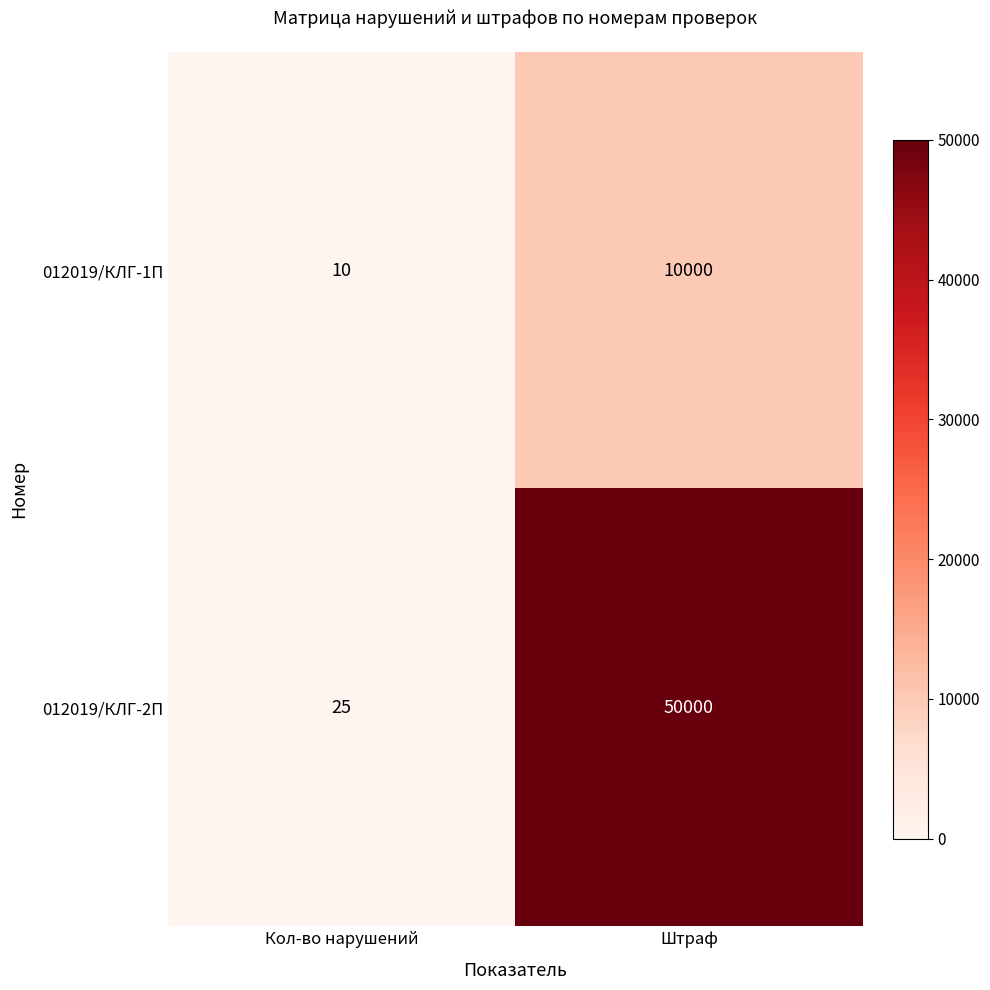

Which series has the largest total across all categories?

012019/КЛГ-2П